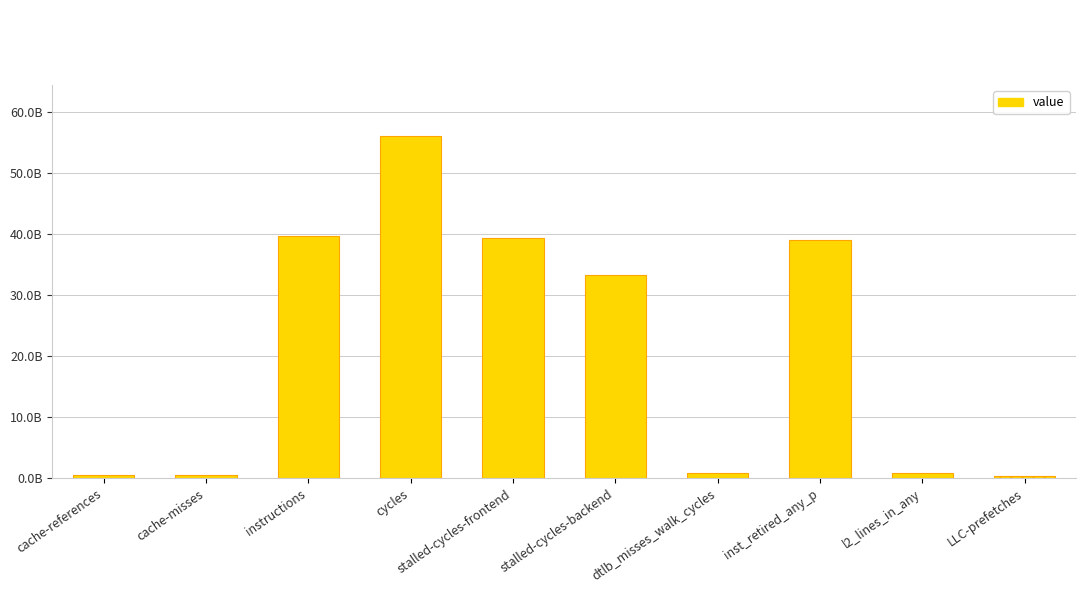

Reading right to left, list all the values displayed in this chart.

LLC-prefetches=323531981	l2_lines_in_any=904491068	inst_retired_any_p=38992810766	dtlb_misses_walk_cycles=870104909	stalled-cycles-backend=33257695449	stalled-cycles-frontend=39323353726	cycles=56068181597	instructions=39702581317	cache-misses=532704132	cache-references=581519743